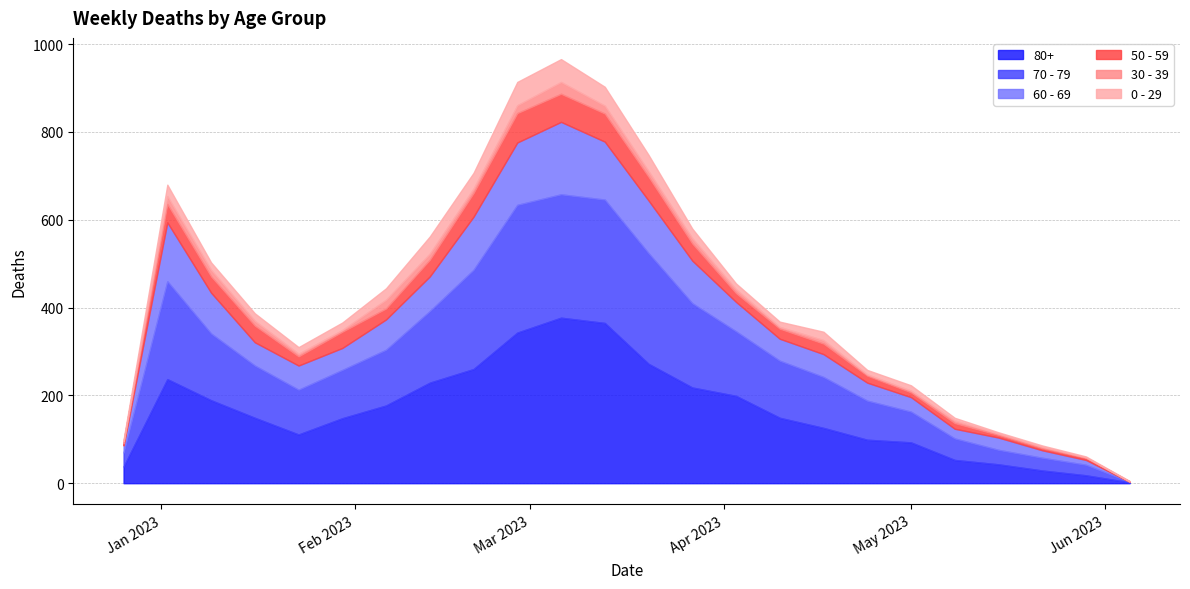

Reading right to left, list all the values displayed in this chart.

60 - 69: 0	11	17	28	22	33	41	52	50	67	97	120	132	165	142	121	79	69	50	55	53	93	134	16
70 - 79: 1	24	29	33	49	70	89	116	130	147	192	252	281	281	291	226	163	127	110	102	119	152	223	32
80+: 2	18	29	43	53	93	99	126	149	199	218	272	365	377	343	260	229	177	148	111	149	189	237	38
0 - 29: 1	2	3	3	6	12	10	19	12	13	22	37	43	52	53	36	39	26	17	15	17	17	26	4
50 - 59: 1	5	5	6	13	11	16	24	23	20	39	54	64	64	67	54	38	25	37	21	38	37	42	5
30 - 39: 0	1	3	3	6	4	3	8	4	9	12	13	18	27	18	10	14	20	4	6	11	15	18	5